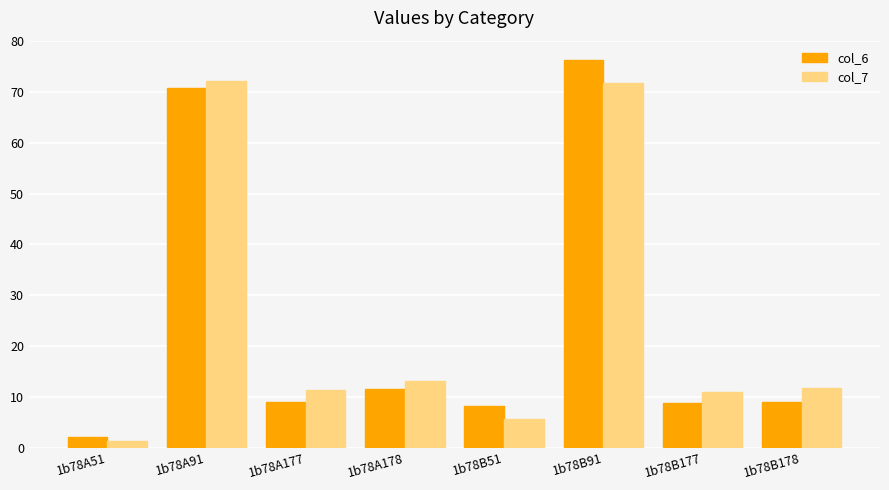

At which category does the chart reach its peak across all series?

1b78B91